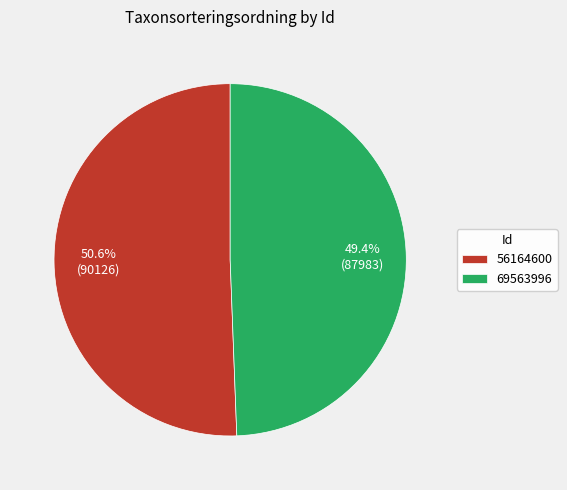

What percentage is the 56164600 slice, to the nearest percent?

51%